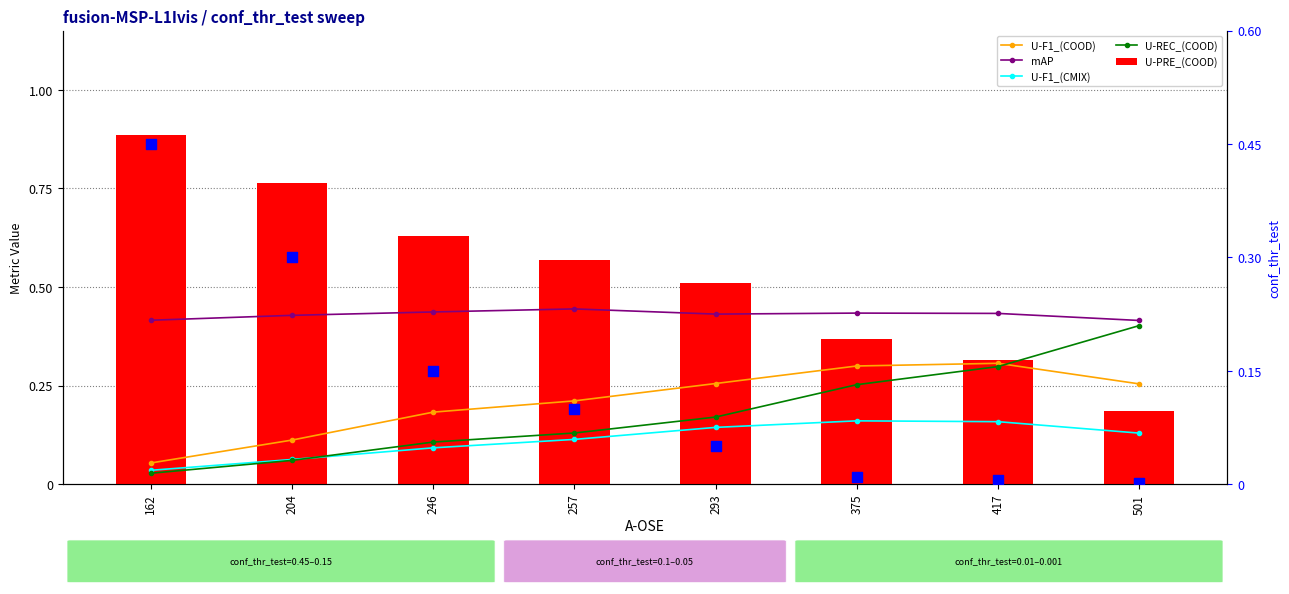

Which series has the widest spread of Y values?

U-PRE_(COOD)